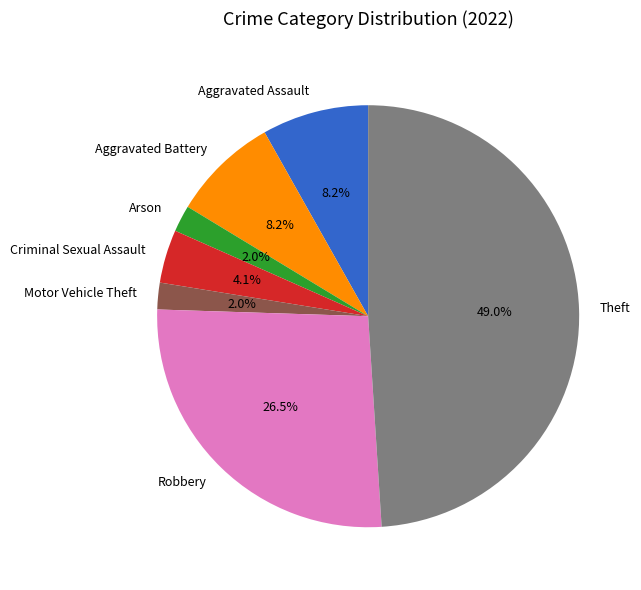

Is Motor Vehicle Theft the majority of the pie?

No